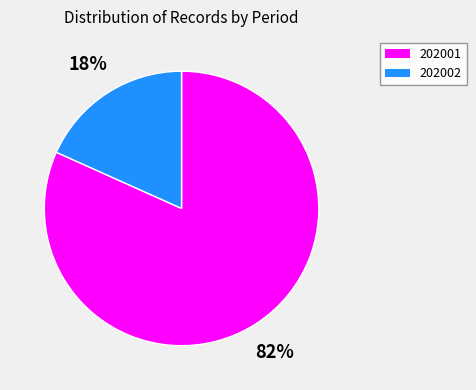

Count the number of slices in the pie.

2